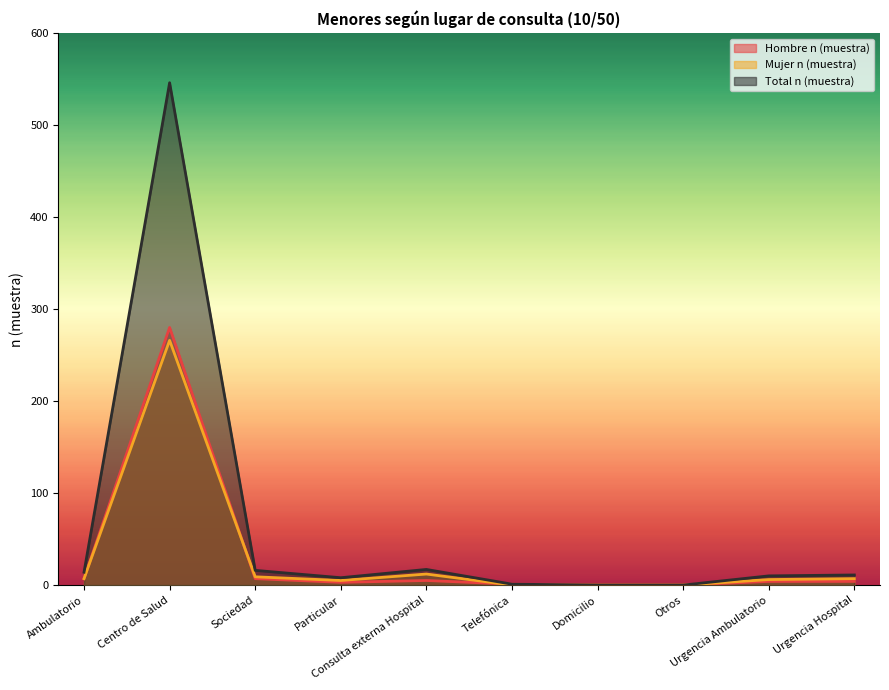

At which category does the chart reach its minimum across all series?

Domicilio